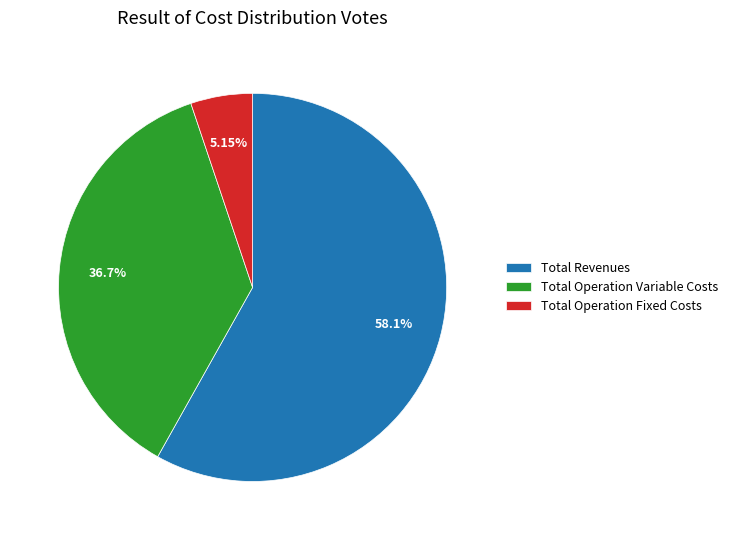

To the nearest percent, what portion does Total Revenues represent?

58%